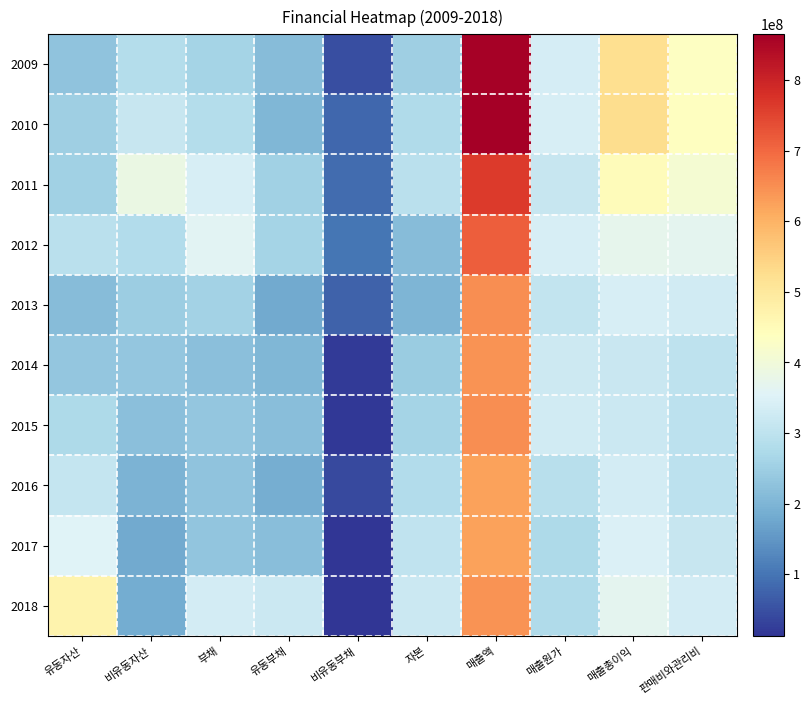

Count the number of data series in this chart.

10